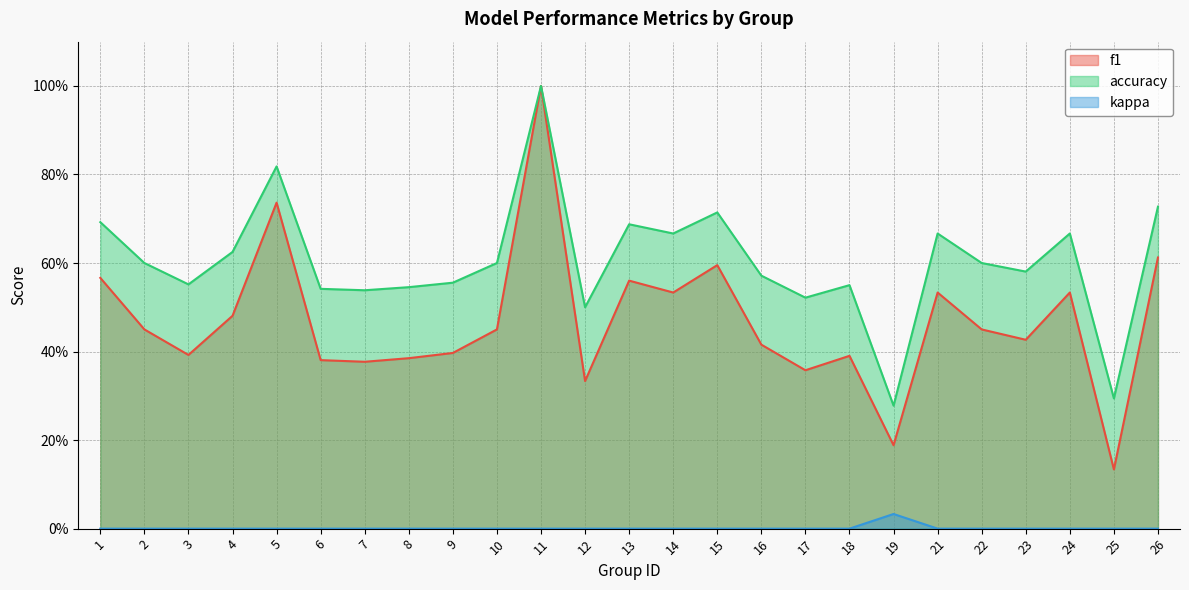

Is the value of accuracy at 22 greater than the value of f1 at 19?

Yes